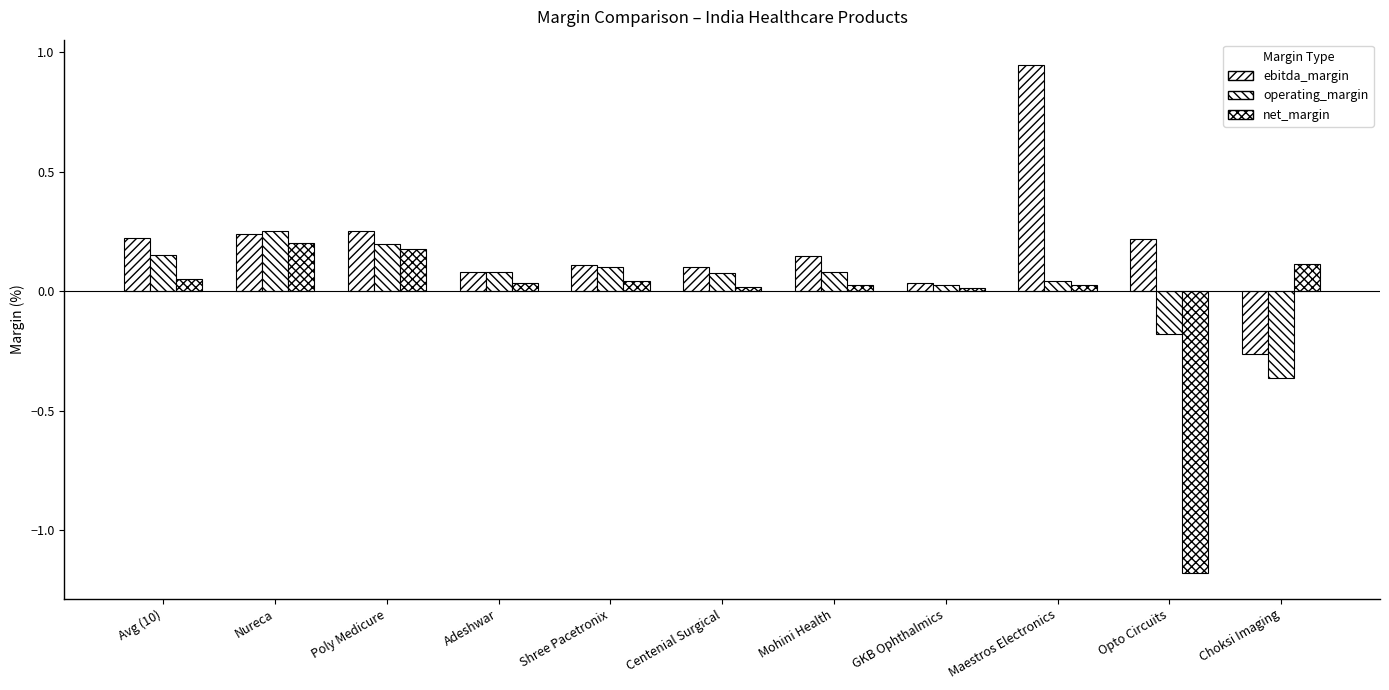

What is the approximate value of net_margin at Opto Circuits?

-1.2